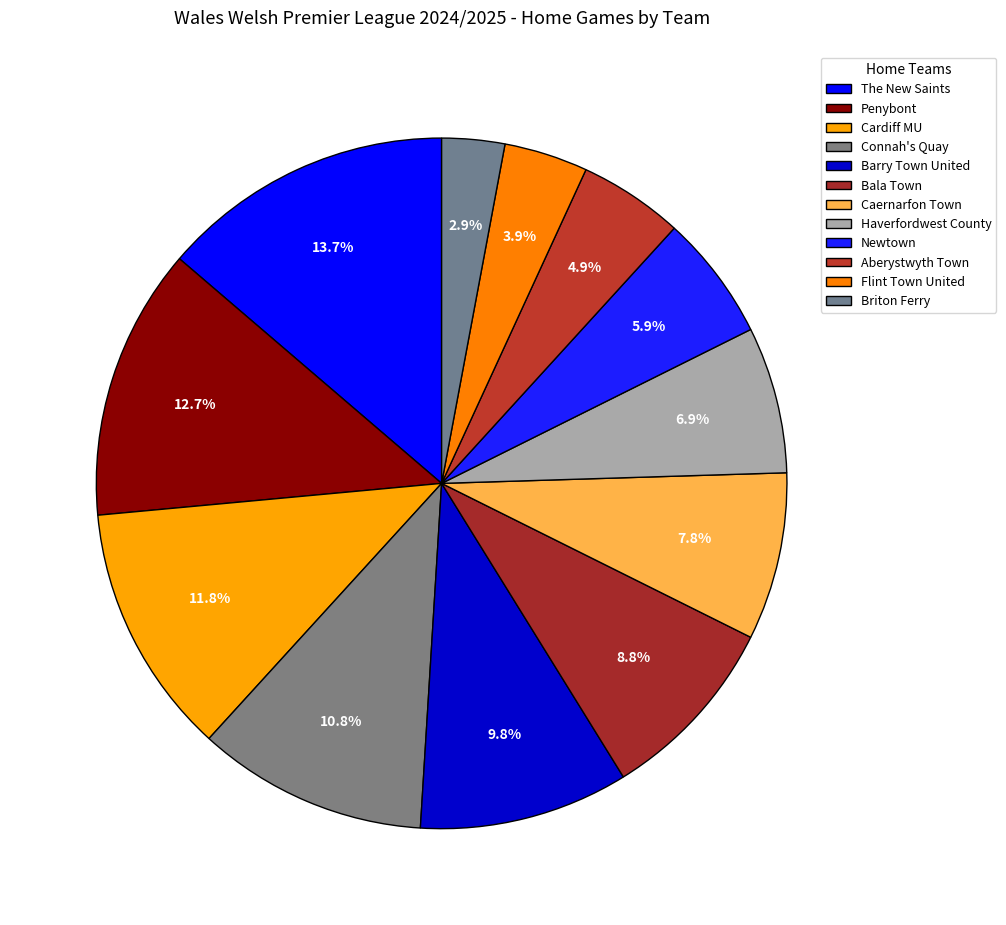

Between Caernarfon Town and Briton Ferry, which is larger?

Caernarfon Town